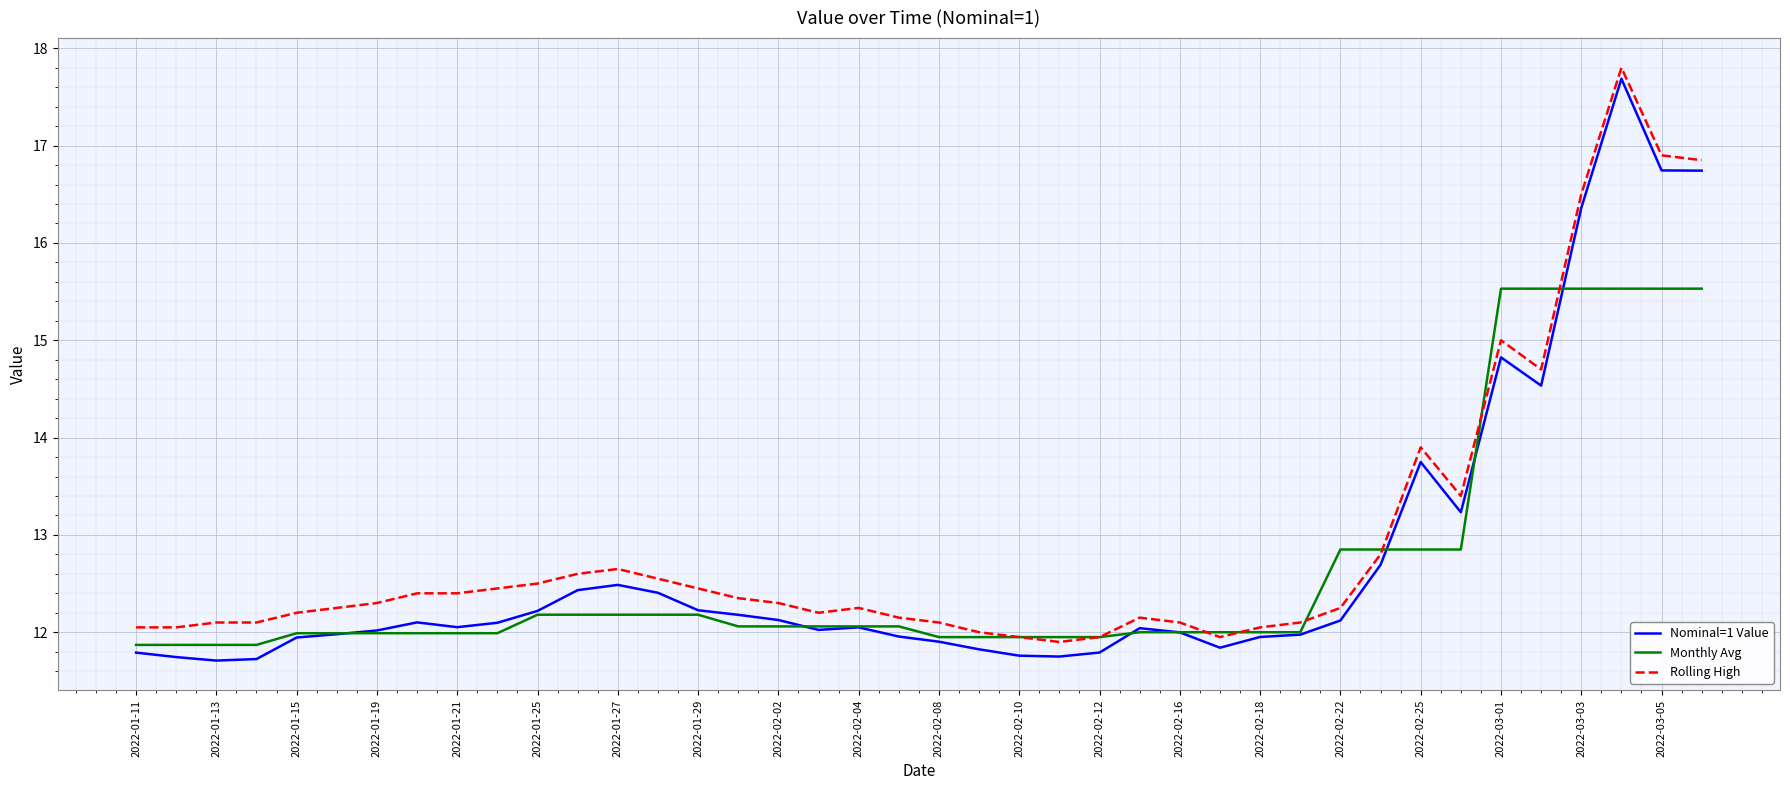

What are all the series names shown in the legend?

Nominal=1 Value, Monthly Avg, Rolling High